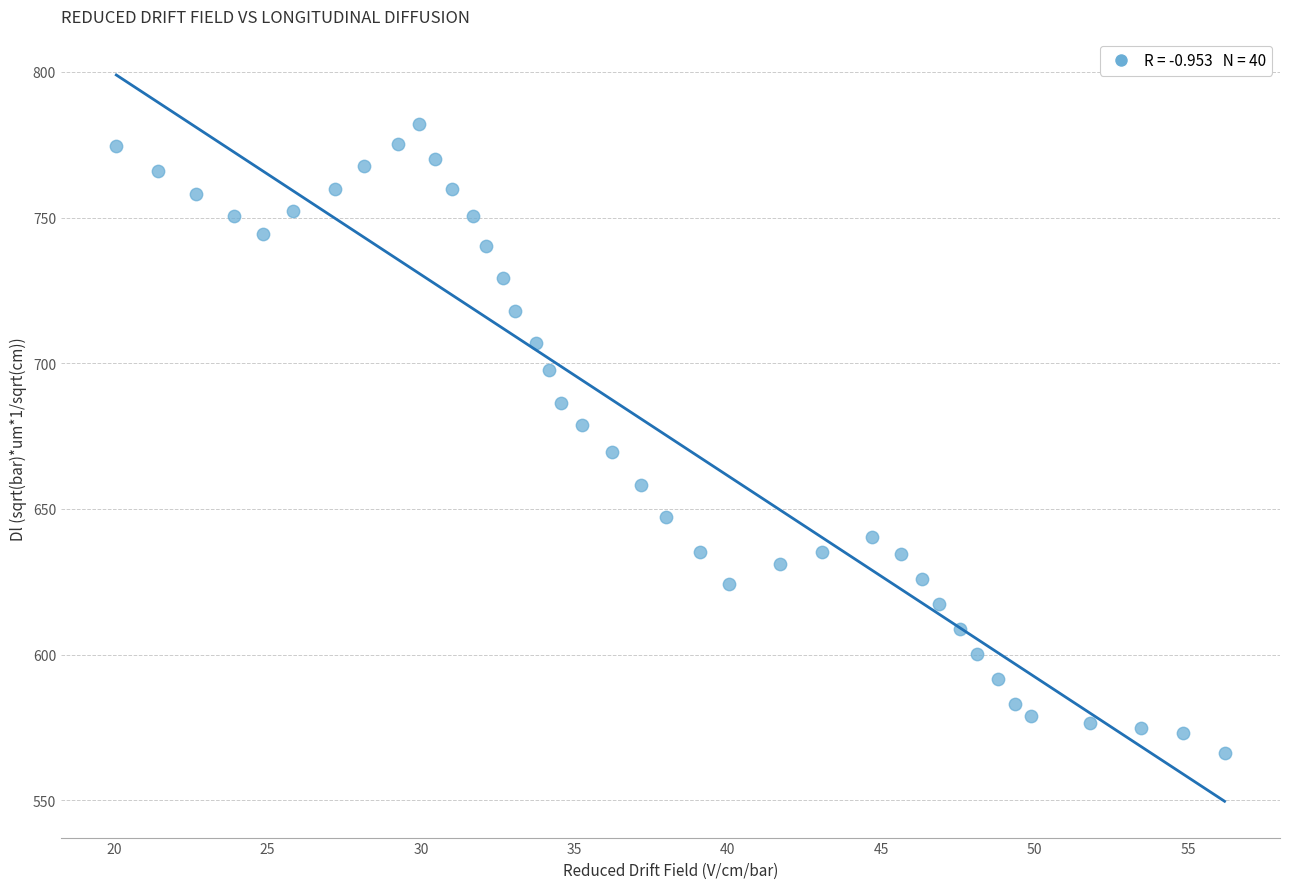

What is the range of X values (max minus min)?

36.1